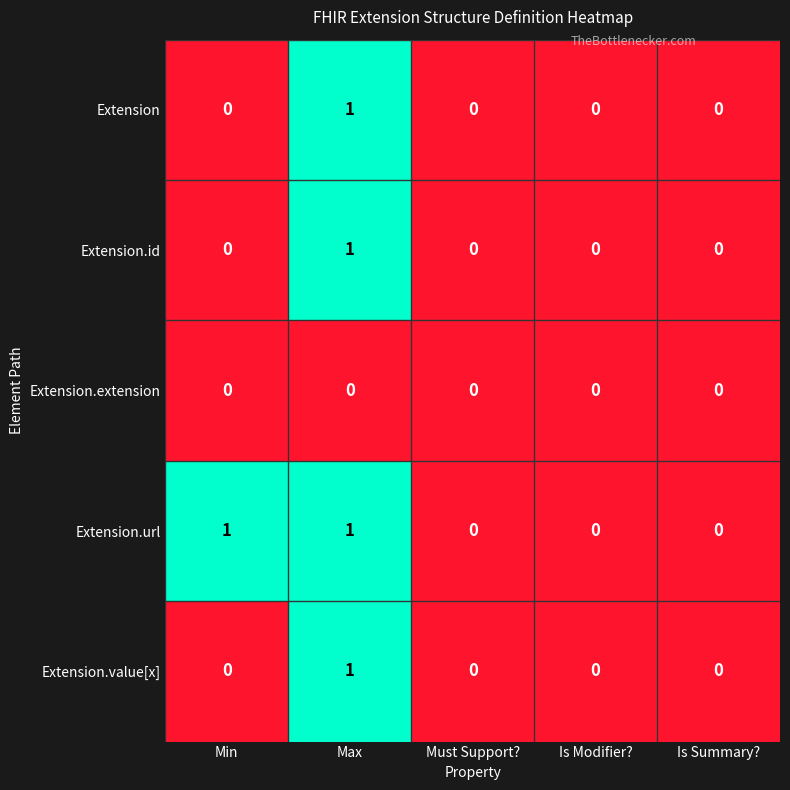

How many distinct data groups are displayed?

5